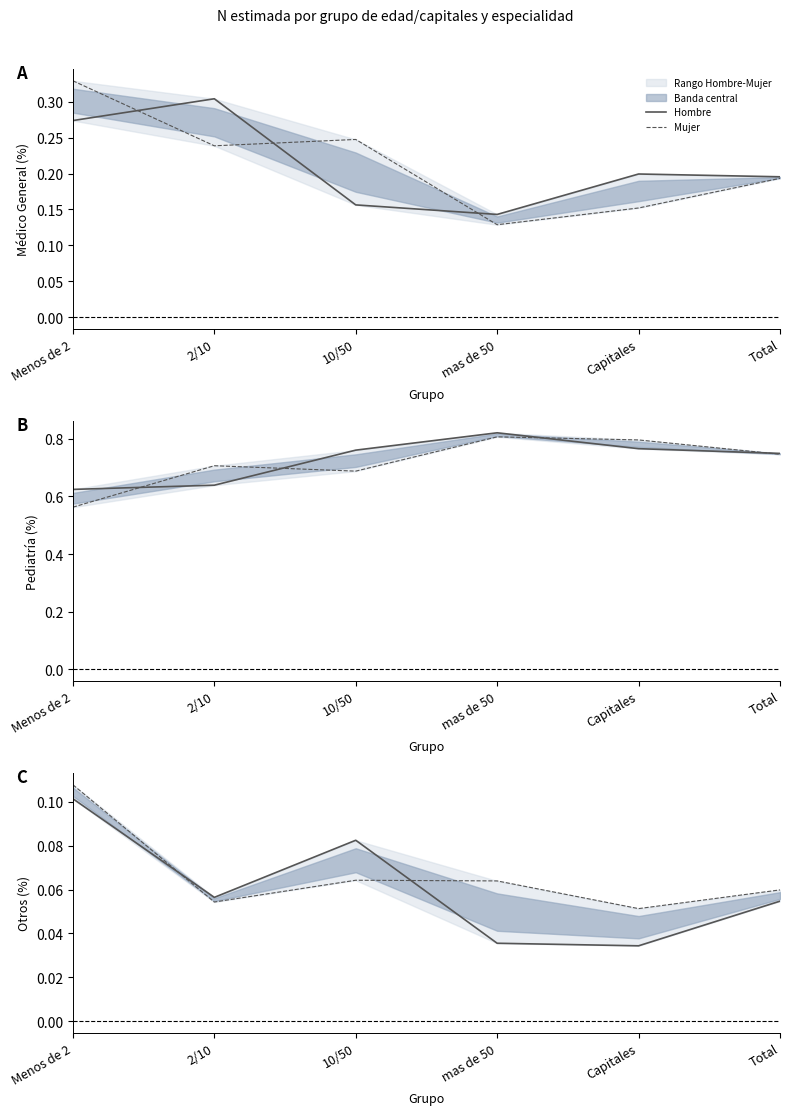

What is the sum of the Hombre values at 10/50 and Capitales?

0.1